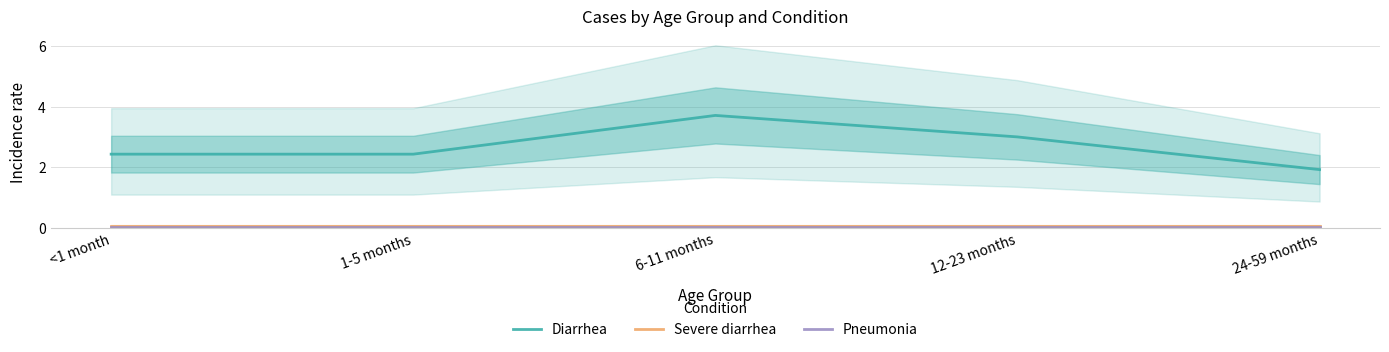

Reading left to right, what are all the values shown in this chart?

Diarrhea: 2.4	2.4	3.7	3.0	1.9
Severe diarrhea: 0.1	0.1	0.1	0.1	0.1
Pneumonia: 0.0	0.0	0.0	0.0	0.0